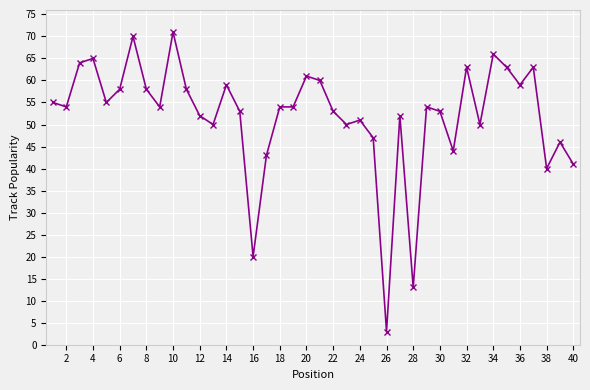

Is this an area chart (filled region under the line)?

No